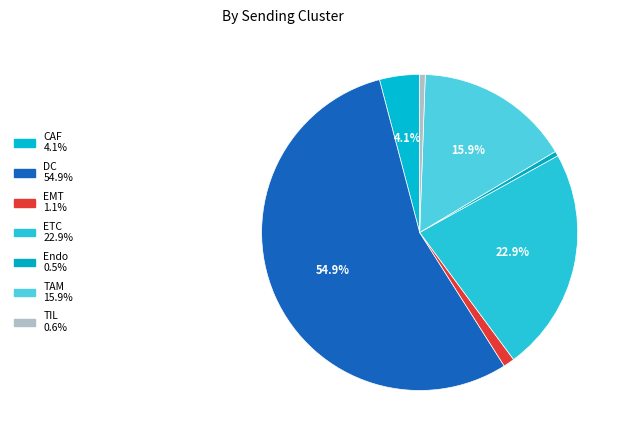

How many segments does this pie chart have?

7